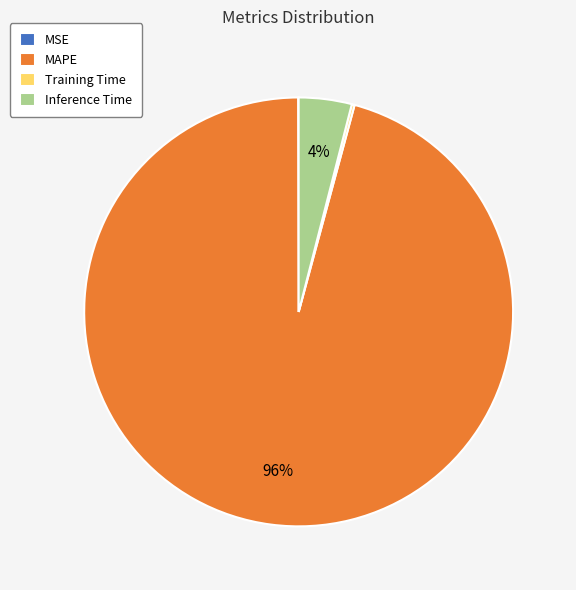

Combined, do MAPE and Inference Time account for over 50%?

Yes